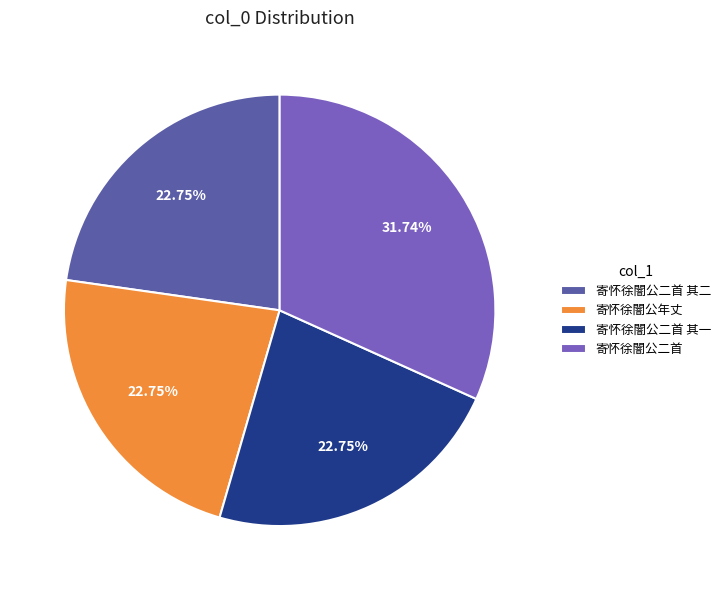

Does 寄怀徐闇公年丈 represent more than half of the total?

No